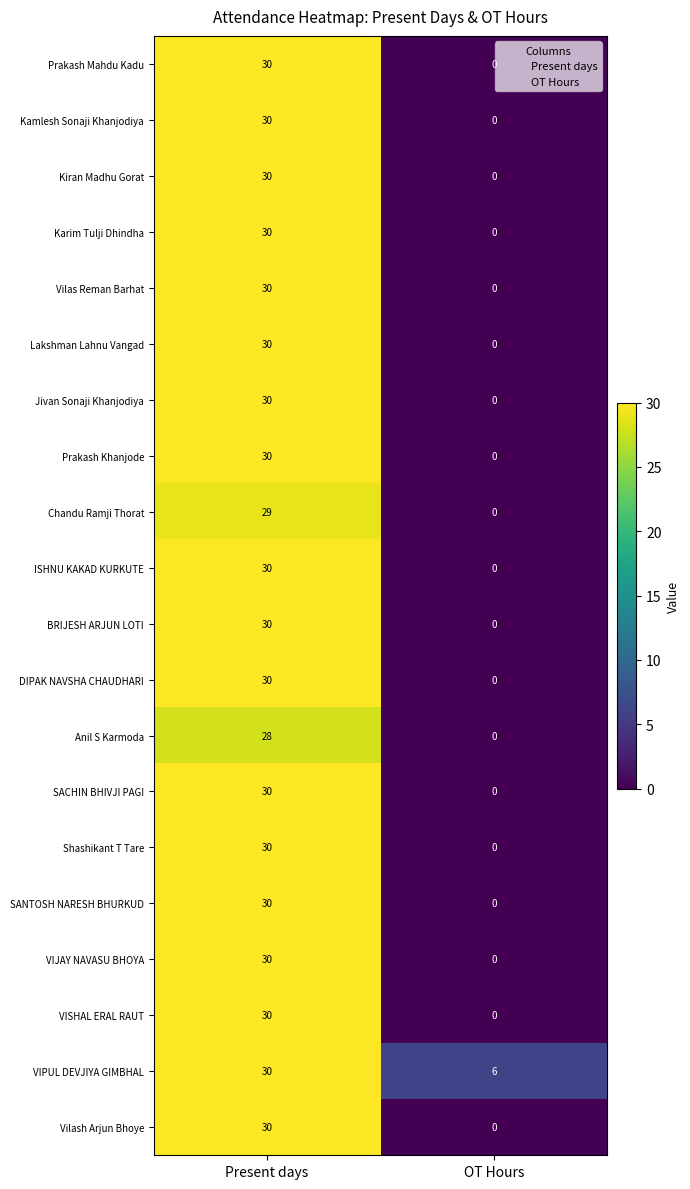

Which category has the highest value in the SANTOSH NARESH BHURKUD series?

Present days